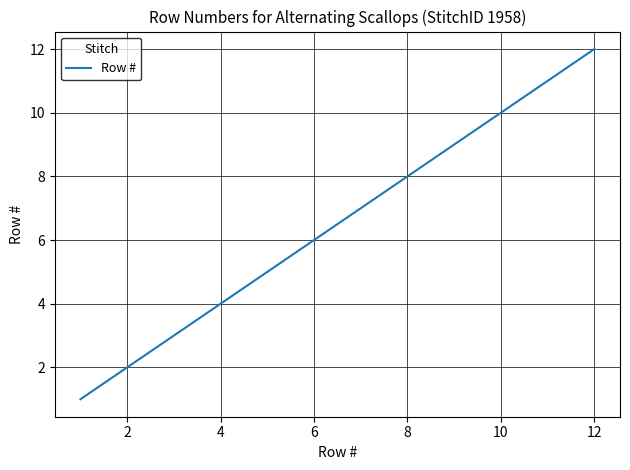

What is the maximum value shown in the chart?

12